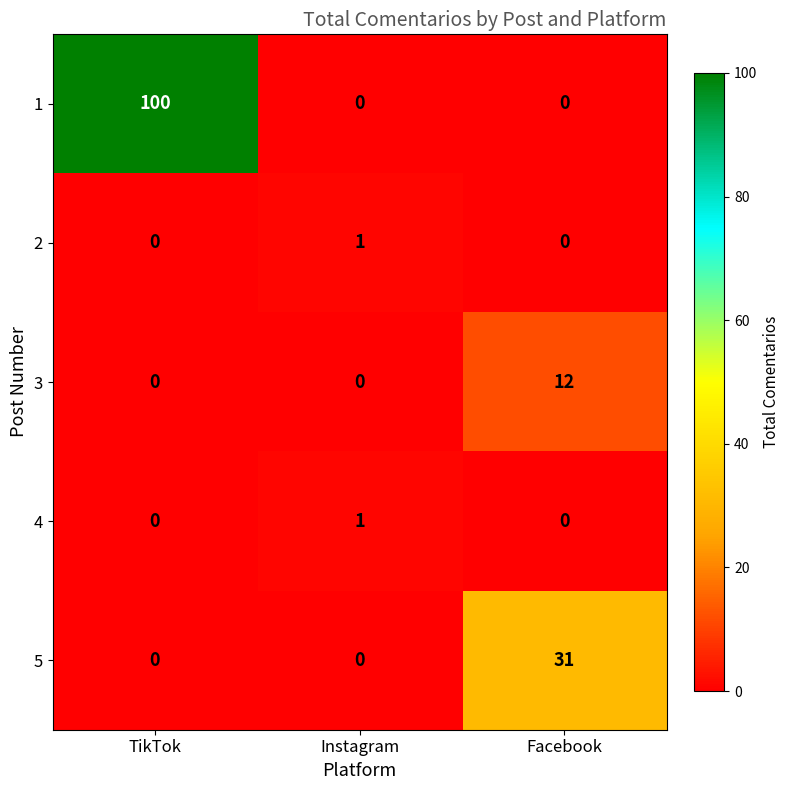

Is it true that 5 equals 17 at TikTok?

False